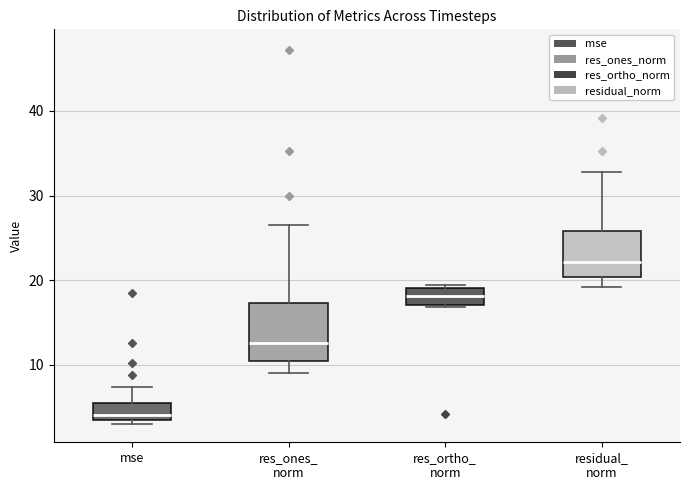

Where is the lower edge of the box for residual_ norm on the y-axis? The values are not printed on the chart, so give them approximately, as read against the axis.

20